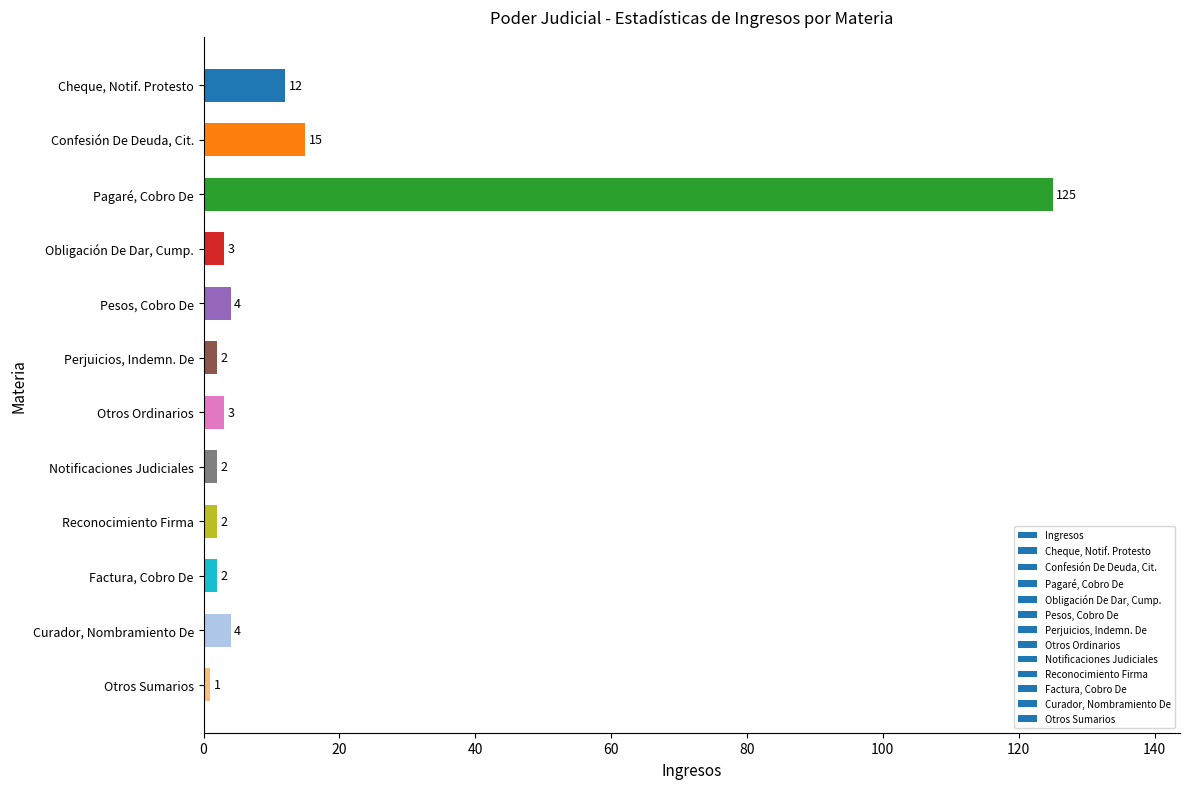

The chart shows a value of 25 at Confesión De Deuda, Cit.. True or false?

False